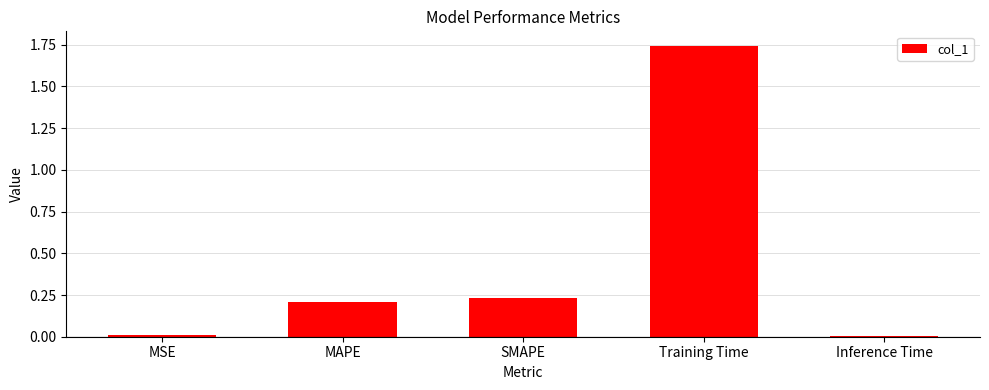

The value at SMAPE is 0.1. True or false?

False